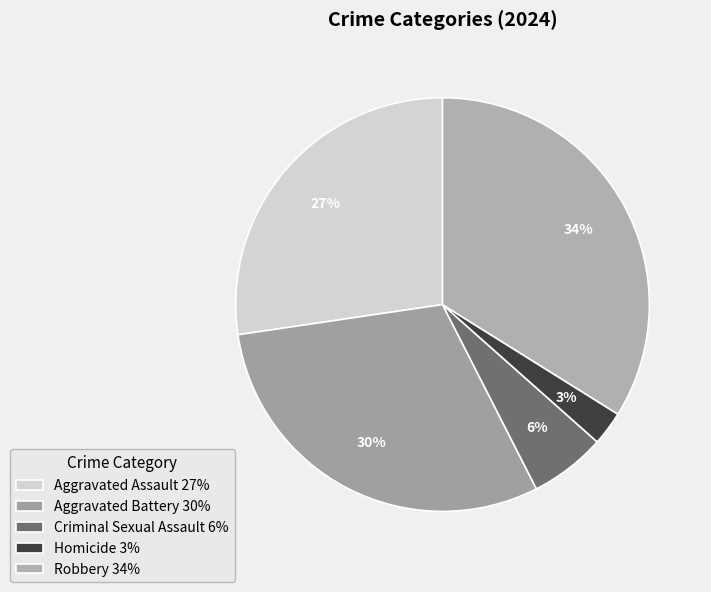

Between Robbery and Homicide, which is larger?

Robbery